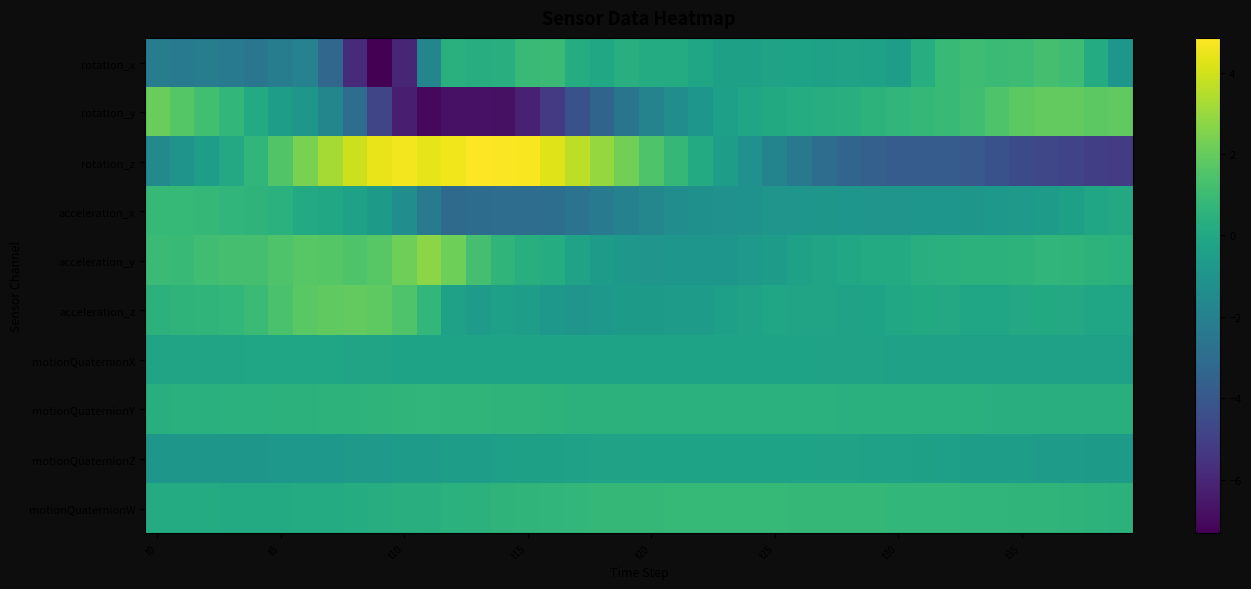

Which series has the widest spread of values?

rotation_z